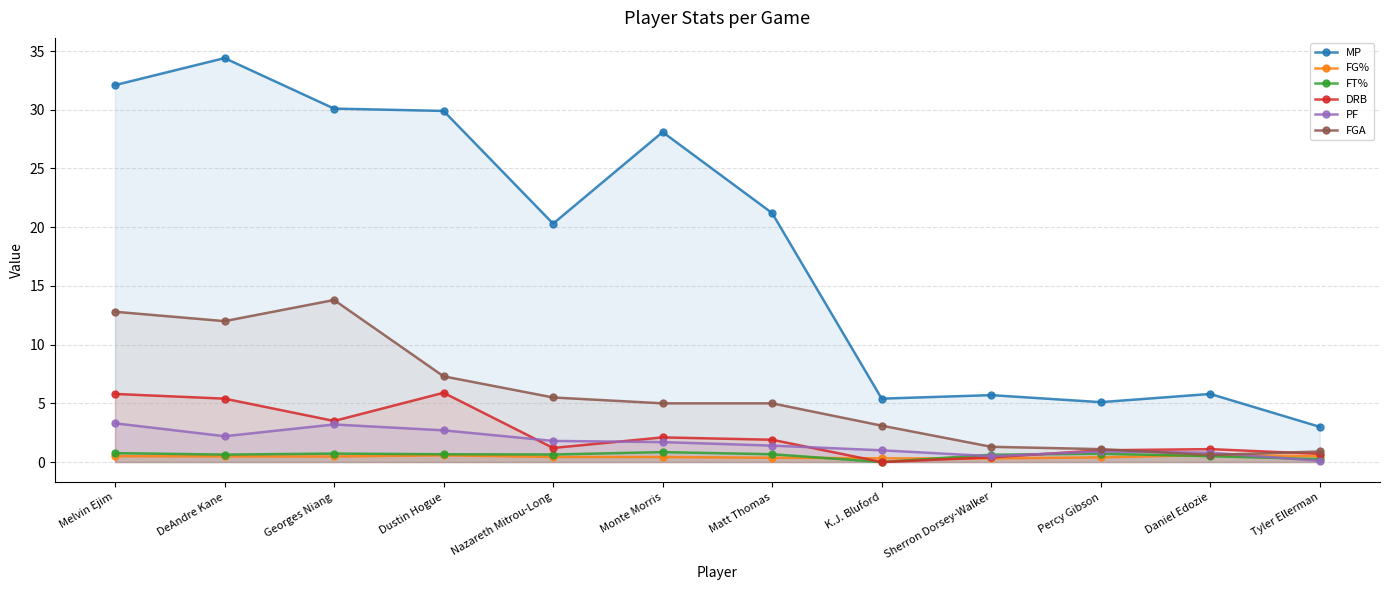

Reading right to left, transcribe all the data shown in this chart.

MP: 3.0	5.8	5.1	5.7	5.4	21.2	28.1	20.3	29.9	30.1	34.4	32.1
FG%: 0.5	0.6	0.4	0.3	0.3	0.4	0.4	0.4	0.6	0.5	0.5	0.5
FT%: 0.2	0.5	0.7	0.6	0.0	0.7	0.8	0.6	0.7	0.7	0.6	0.8
DRB: 0.7	1.1	1.0	0.4	0.0	1.9	2.1	1.2	5.9	3.5	5.4	5.8
PF: 0.1	0.8	0.9	0.5	1.0	1.4	1.7	1.8	2.7	3.2	2.2	3.3
FGA: 0.9	0.6	1.1	1.3	3.1	5.0	5.0	5.5	7.3	13.8	12.0	12.8